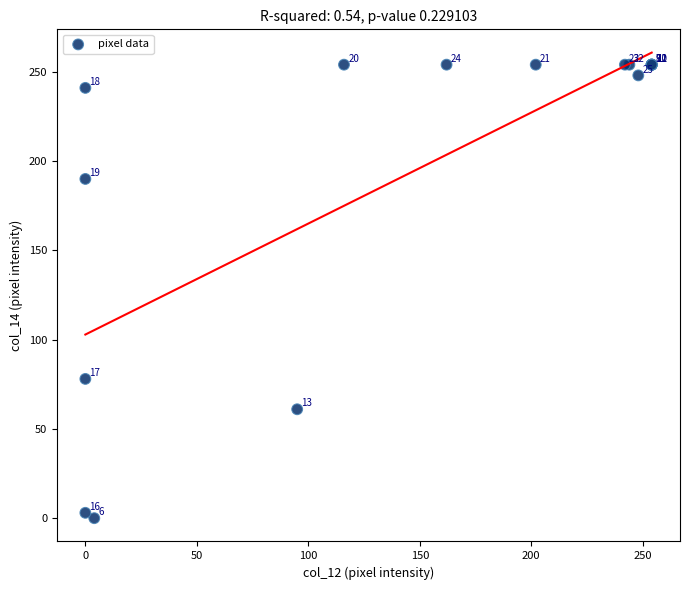

What Y value in the scatter plot is closest to 127?

78